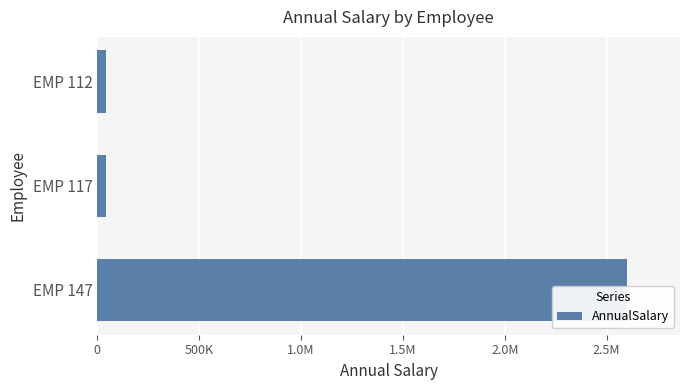

True or false: the data shows 41657.2 at EMP 112.

True